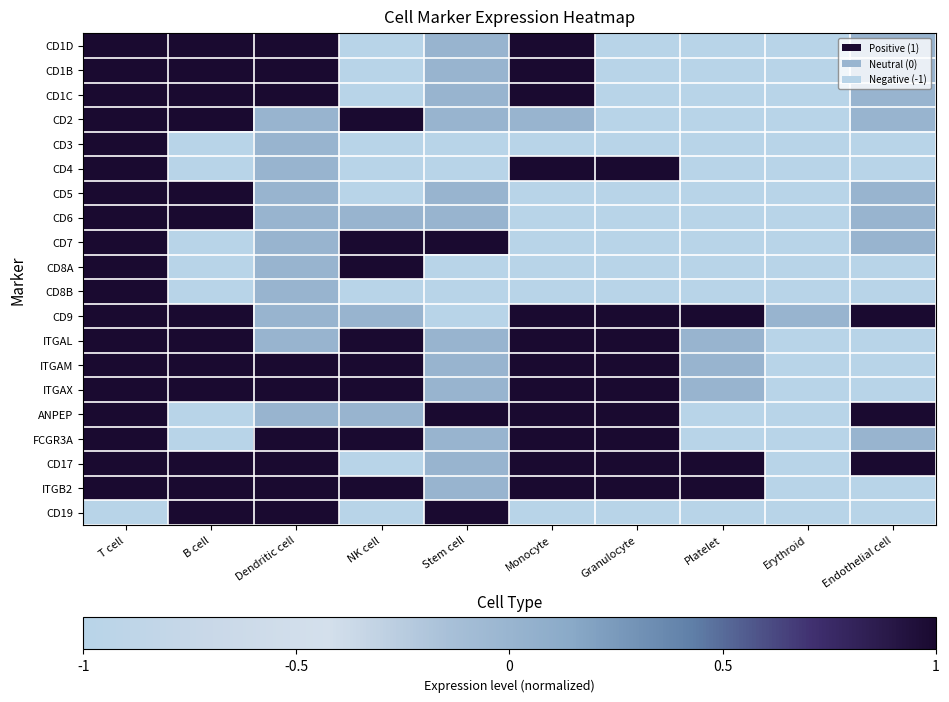

What is the difference between the highest and lowest values at B cell?

1.0